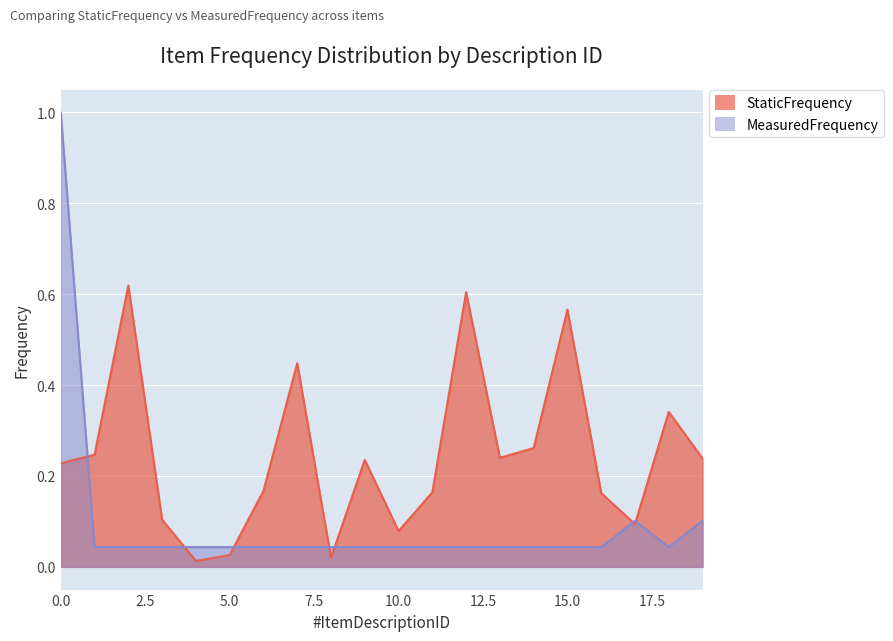

How many lines are shown in the chart?

2